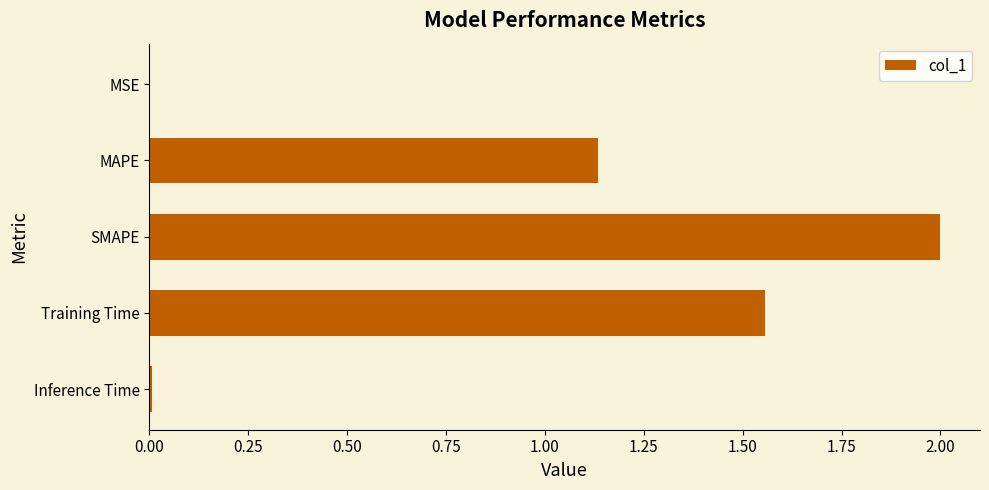

Approximately how many times larger is the value at MAPE compared to SMAPE?

0.6